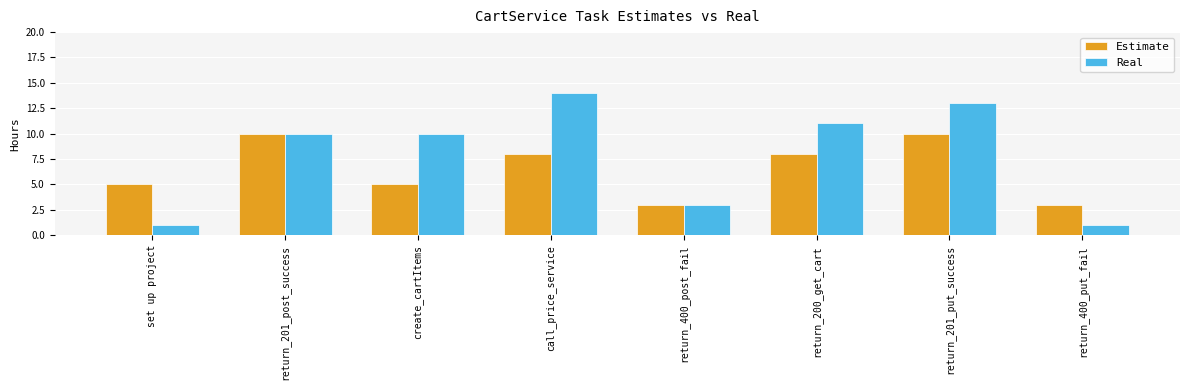

Reading right to left, list all the values displayed in this chart.

Estimate: return_400_put_fail=3	return_201_put_success=10	return_200_get_cart=8	return_400_post_fail=3	call_price_service=8	create_cartItems=5	return_201_post_success=10	set up project=5
Real: return_400_put_fail=1	return_201_put_success=13	return_200_get_cart=11	return_400_post_fail=3	call_price_service=14	create_cartItems=10	return_201_post_success=10	set up project=1